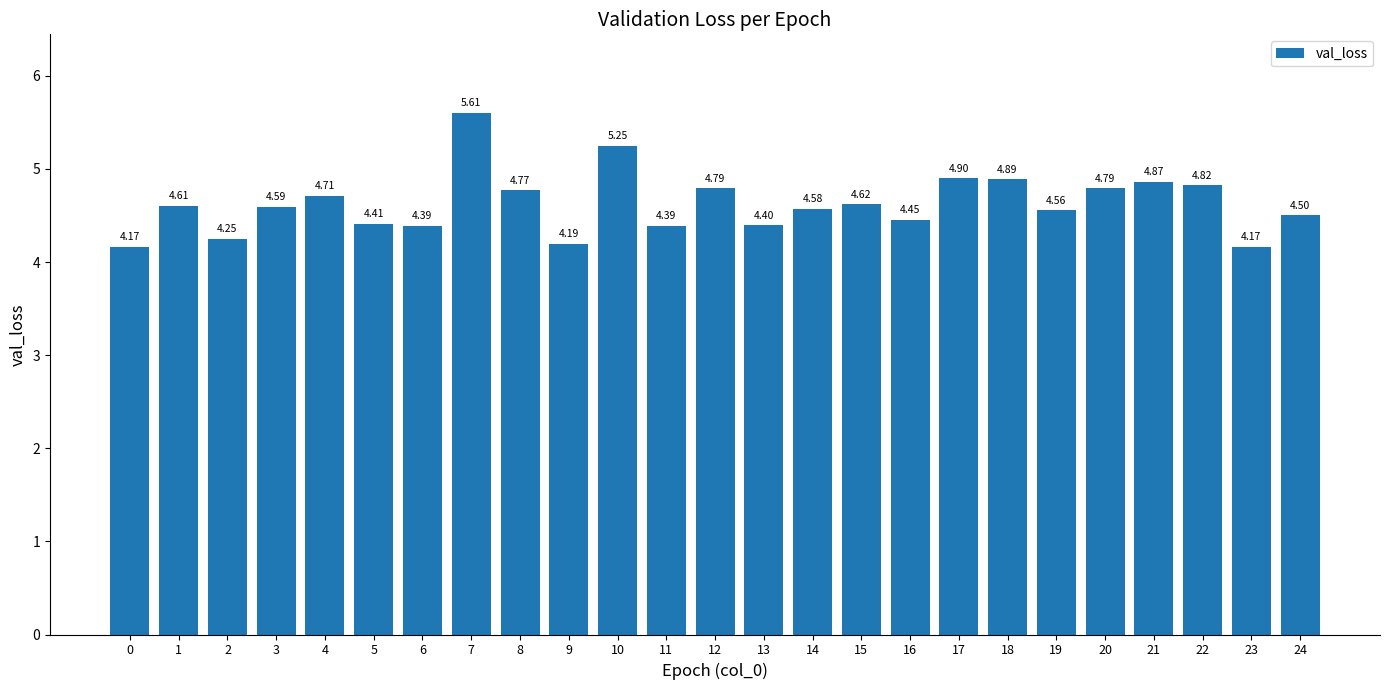

What is the change in value from 2 to 10?

+1.0